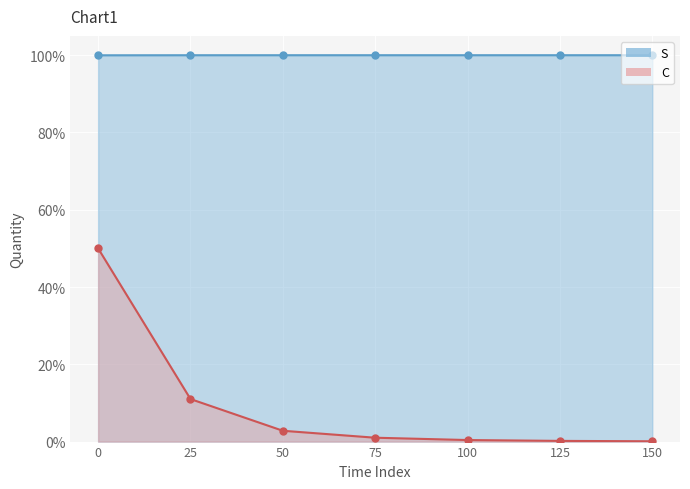

Is it true that S equals 0.7 at 125?

False